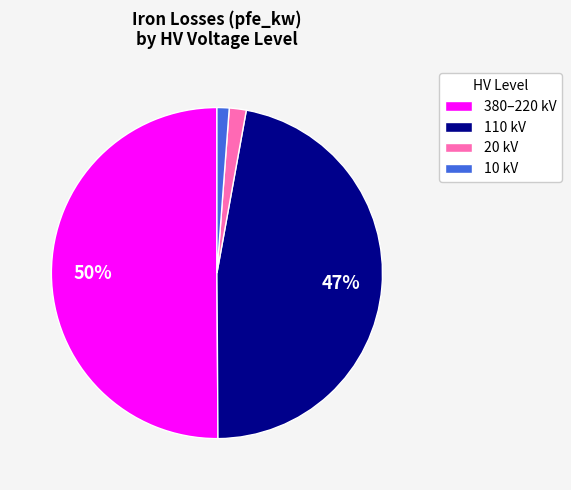

What is the majority slice?

380–220 kV